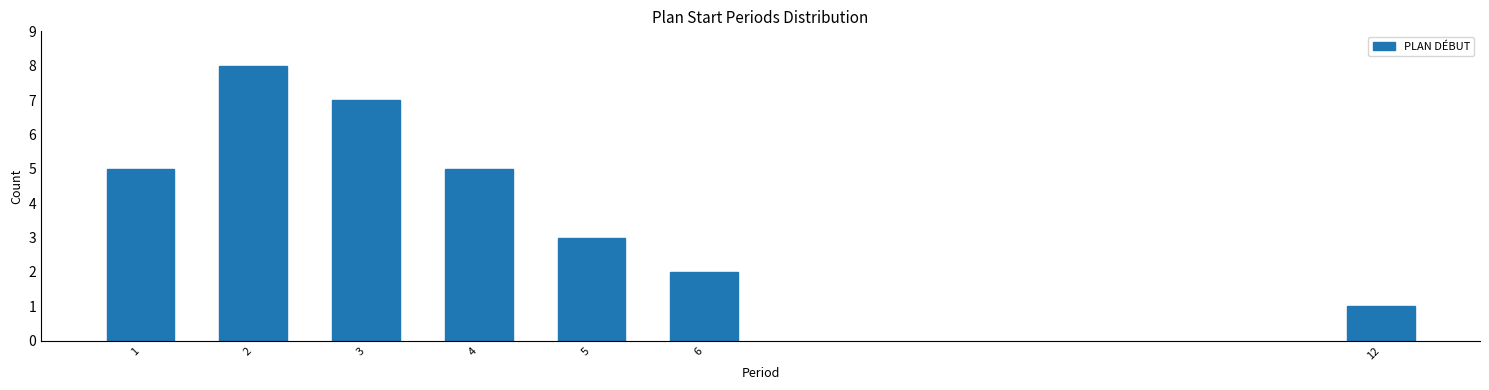

Reading right to left, list all the values displayed in this chart.

1	2	3	5	7	8	5